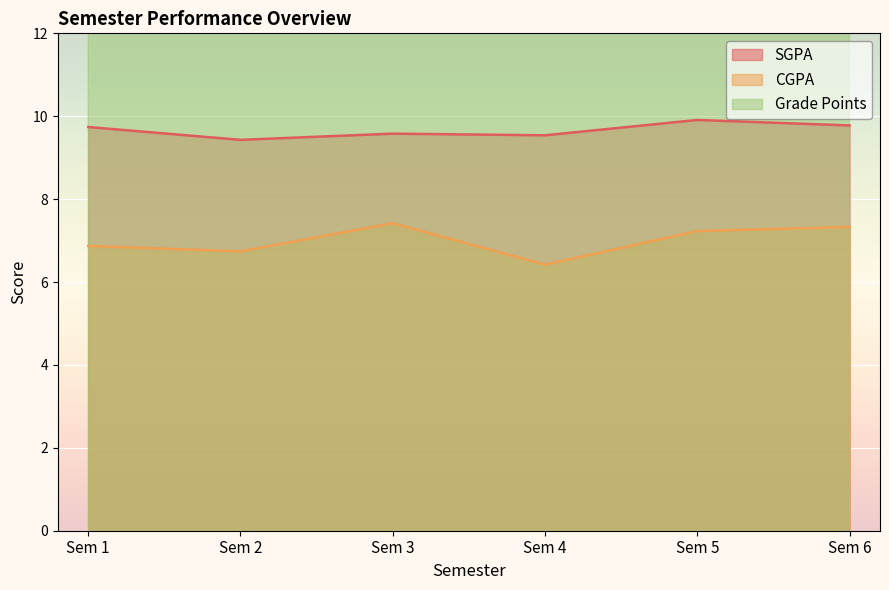

Reading left to right, extract all data points from this chart.

SGPA: Sem 1=9.7	Sem 2=9.4	Sem 3=9.6	Sem 4=9.5	Sem 5=9.9	Sem 6=9.8
CGPA: Sem 1=6.9	Sem 2=6.7	Sem 3=7.4	Sem 4=6.4	Sem 5=7.2	Sem 6=7.3
Grade Points: Sem 1=40.0	Sem 2=40.0	Sem 3=40.0	Sem 4=27.0	Sem 5=27.0	Sem 6=30.0